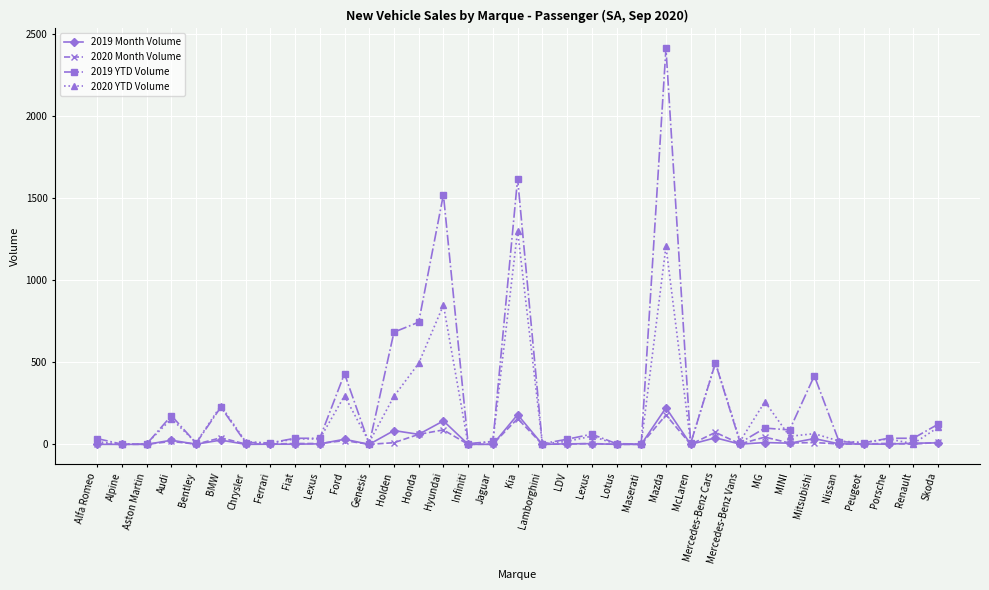

How many values in the 2019 YTD Volume series are below 37?

17